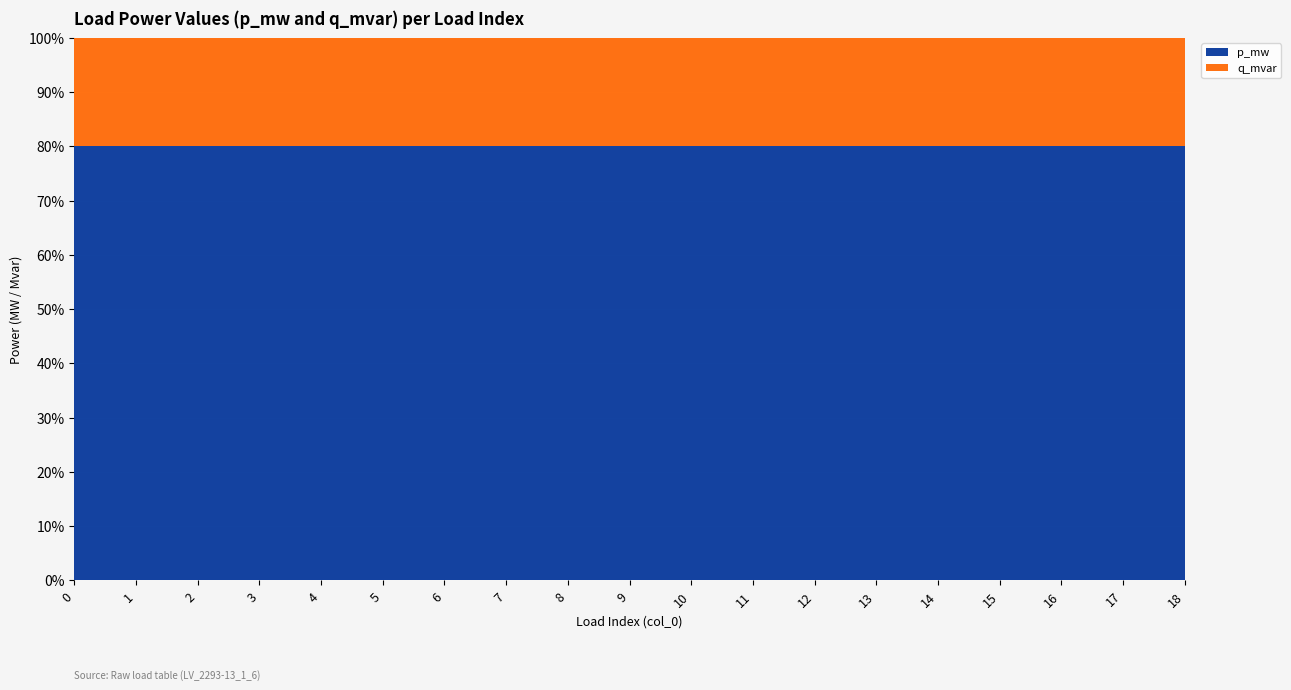

What is the maximum value for p_mw?

80.0